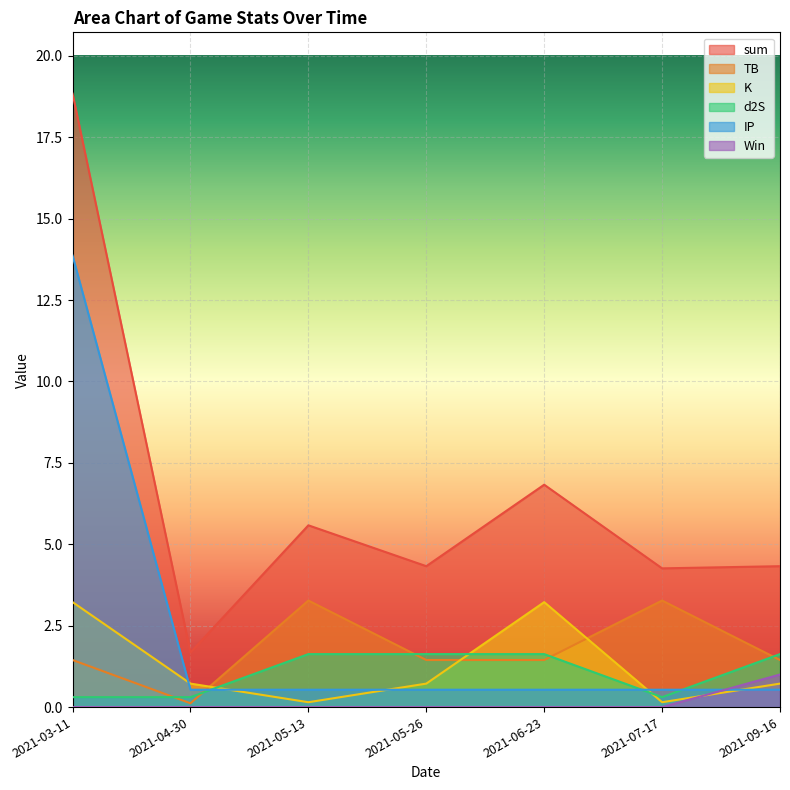

The value of sum at 2021-05-26 is 4.3. True or false?

True